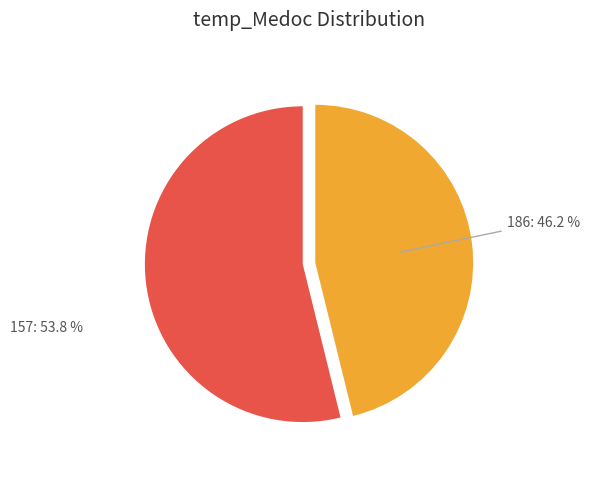

To the nearest percent, what is the difference between the largest and smallest slice percentages?

8%